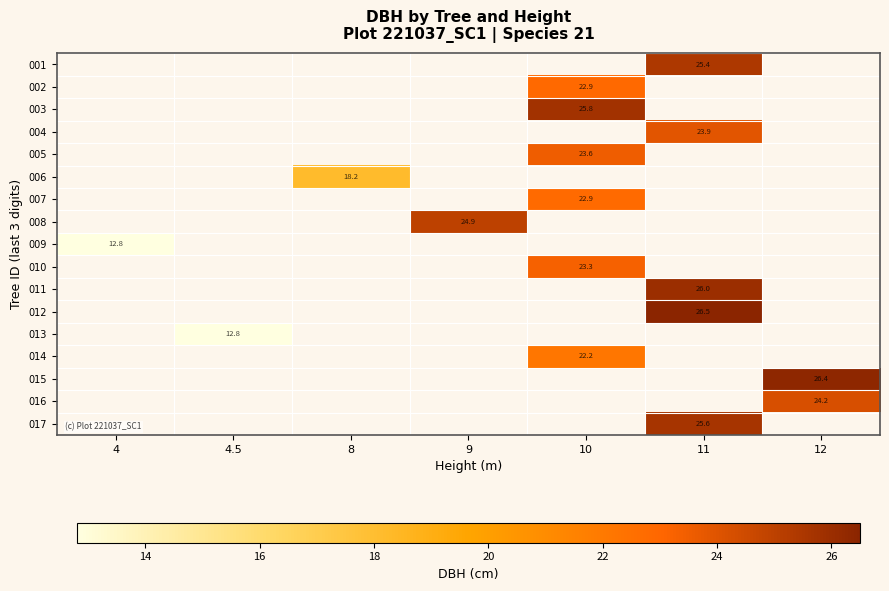

What is the maximum value shown in the chart?

26.5